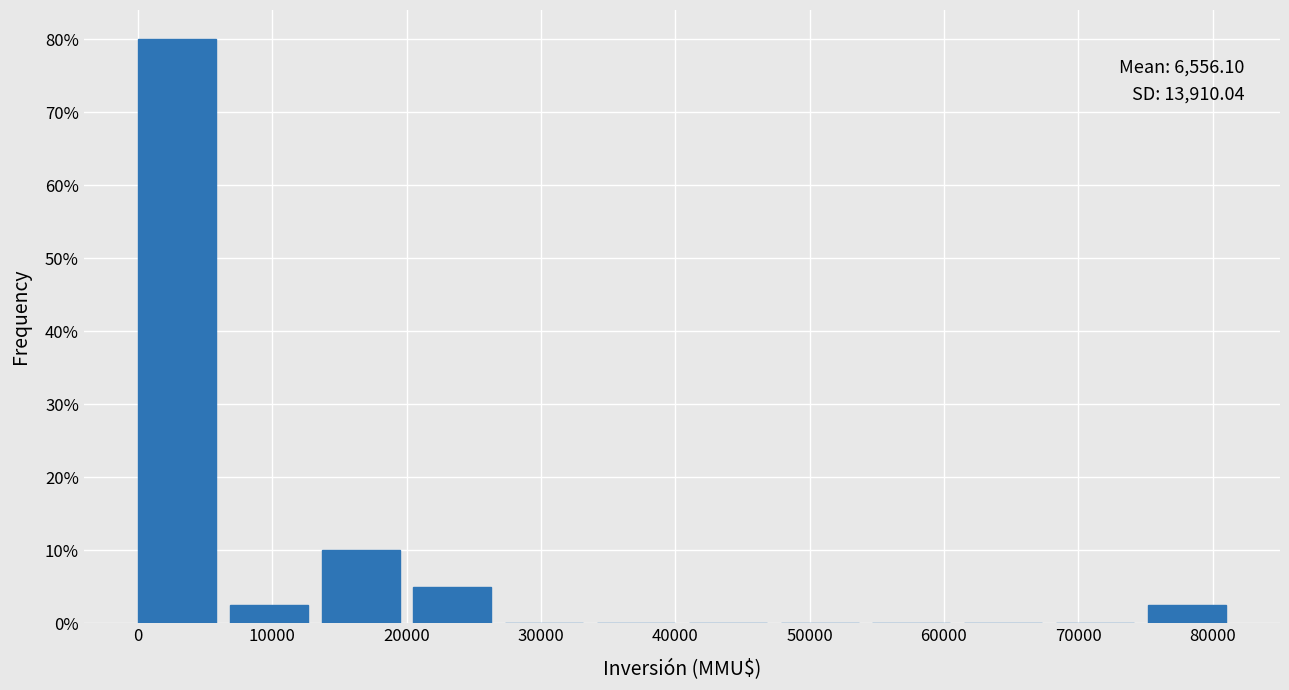

Over which range of the x-axis is the bar tallest?

0 to 7000